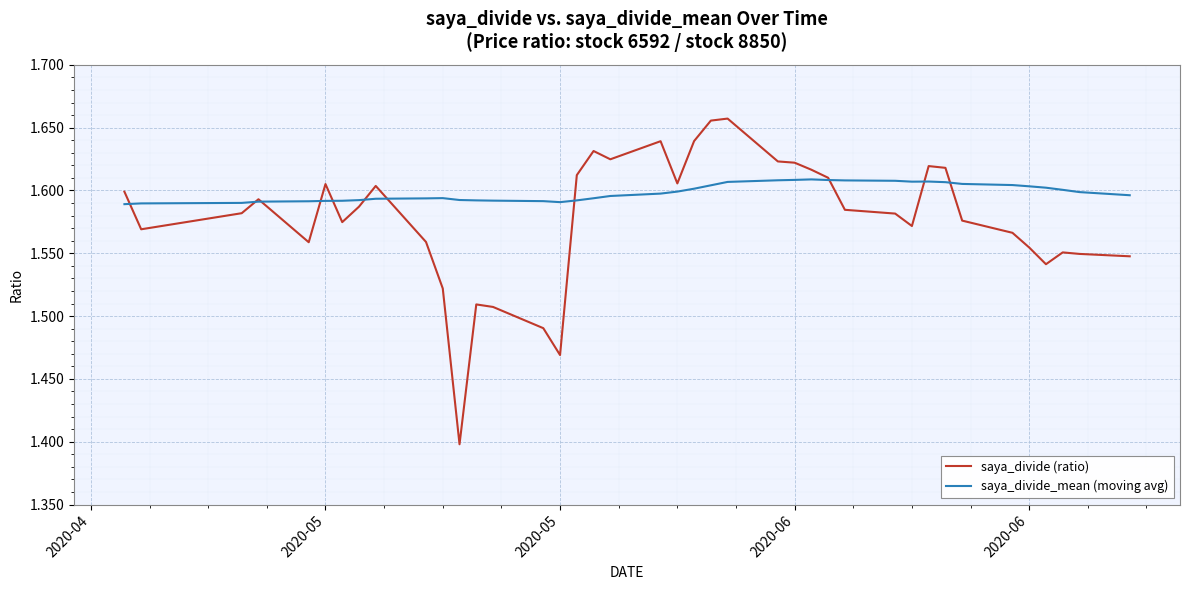

Does the chart have visible grid lines?

Yes